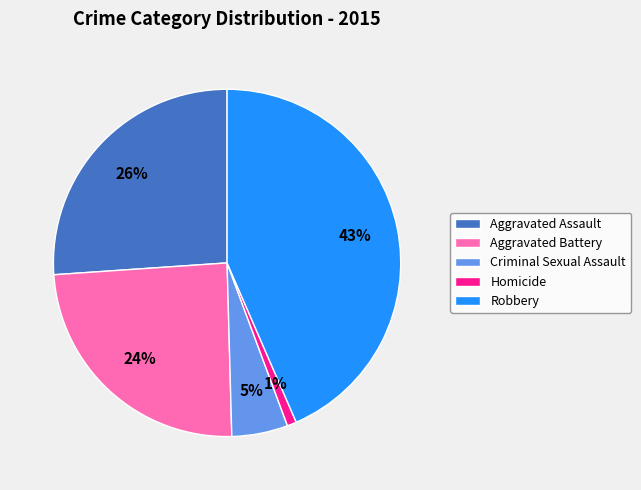

What percentage is the Robbery slice, to the nearest percent?

43%